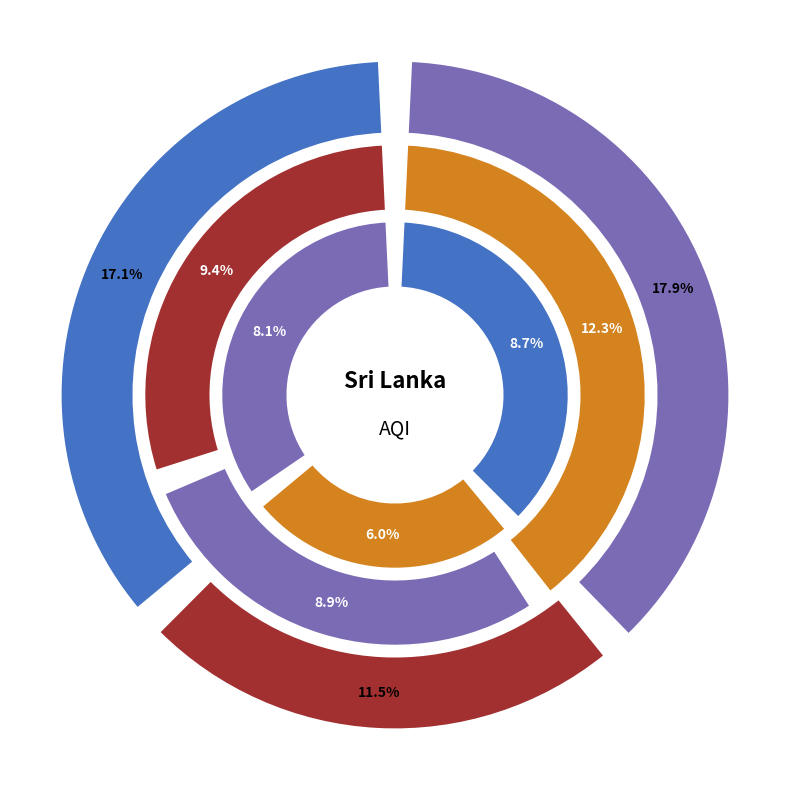

Count the number of slices in the pie.

9